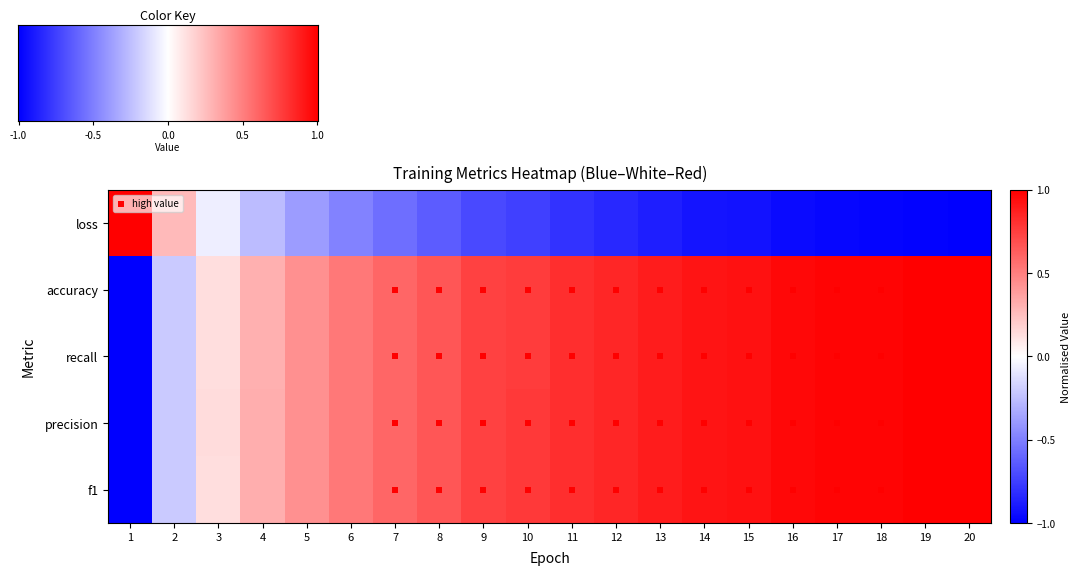

Reading right to left, list all the values displayed in this chart.

loss: 20=-1.0	19=-1.0	18=-1.0	17=-1.0	16=-1.0	15=-0.9	14=-0.9	13=-0.9	12=-0.8	11=-0.8	10=-0.7	9=-0.7	8=-0.6	7=-0.6	6=-0.5	5=-0.4	4=-0.3	3=-0.1	2=0.3	1=1.0
accuracy: 20=1.0	19=1.0	18=1.0	17=1.0	16=1.0	15=0.9	14=0.9	13=0.9	12=0.8	11=0.8	10=0.8	9=0.7	8=0.7	7=0.6	6=0.5	5=0.4	4=0.3	3=0.1	2=-0.2	1=-1.0
recall: 20=1.0	19=1.0	18=1.0	17=1.0	16=1.0	15=0.9	14=0.9	13=0.9	12=0.8	11=0.8	10=0.8	9=0.7	8=0.7	7=0.6	6=0.5	5=0.4	4=0.3	3=0.1	2=-0.2	1=-1.0
precision: 20=1.0	19=1.0	18=1.0	17=1.0	16=1.0	15=0.9	14=0.9	13=0.9	12=0.9	11=0.8	10=0.8	9=0.7	8=0.7	7=0.6	6=0.5	5=0.4	4=0.3	3=0.1	2=-0.2	1=-1.0
f1: 20=1.0	19=1.0	18=1.0	17=1.0	16=1.0	15=0.9	14=0.9	13=0.9	12=0.9	11=0.8	10=0.8	9=0.7	8=0.7	7=0.6	6=0.5	5=0.4	4=0.3	3=0.1	2=-0.2	1=-1.0